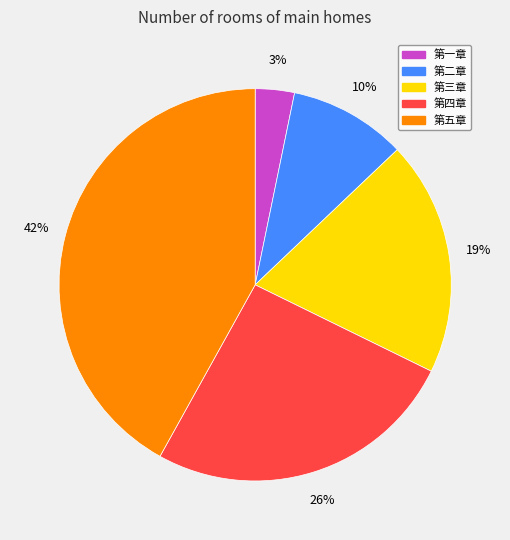

Count the number of slices in the pie.

5